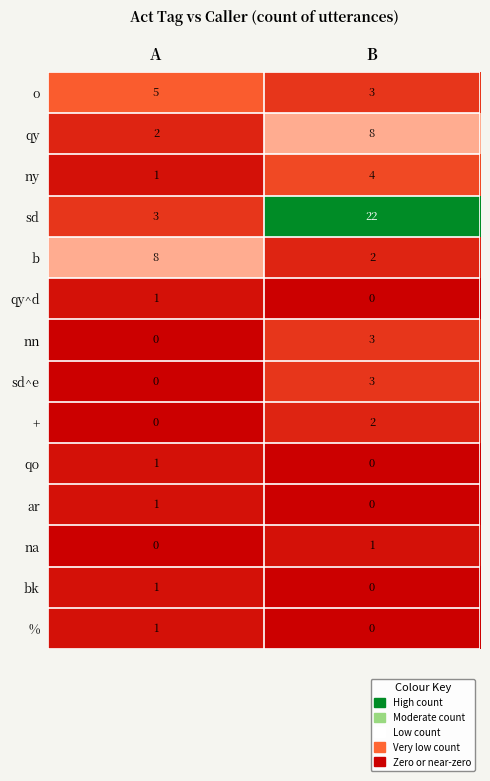

What is the total value across all series at B?

48